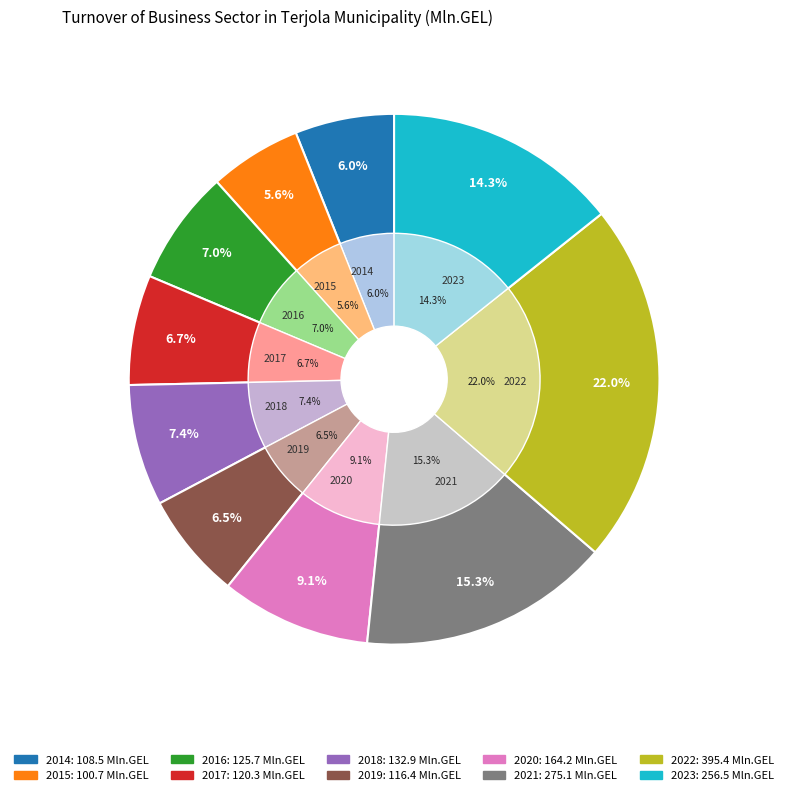

The 2017 slice represents 7% of the pie. True or false?

True